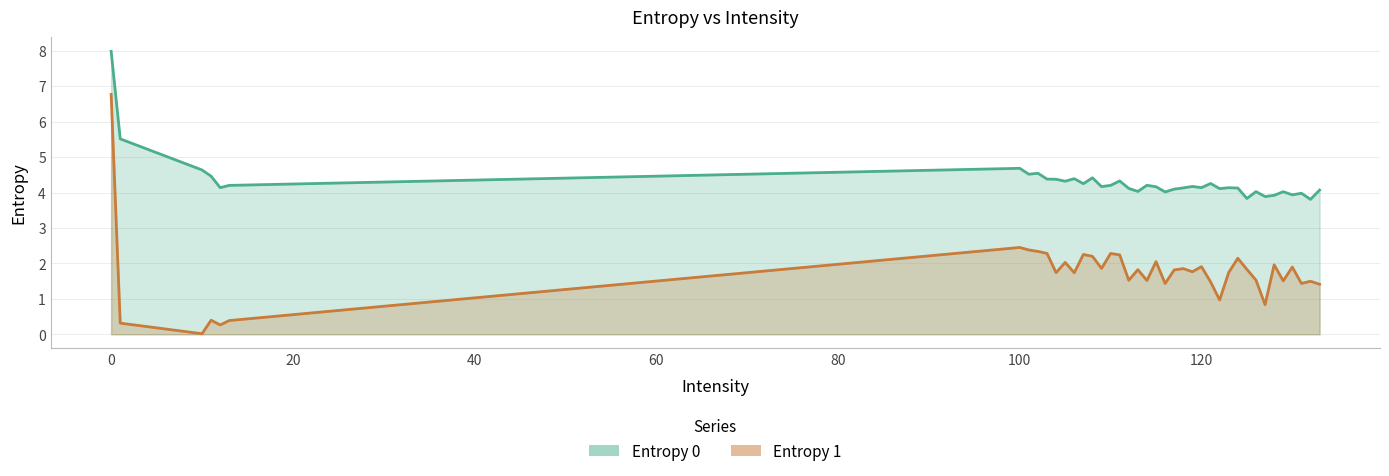

True or false: Entropy 0 and Entropy 1 intersect in this chart.

False